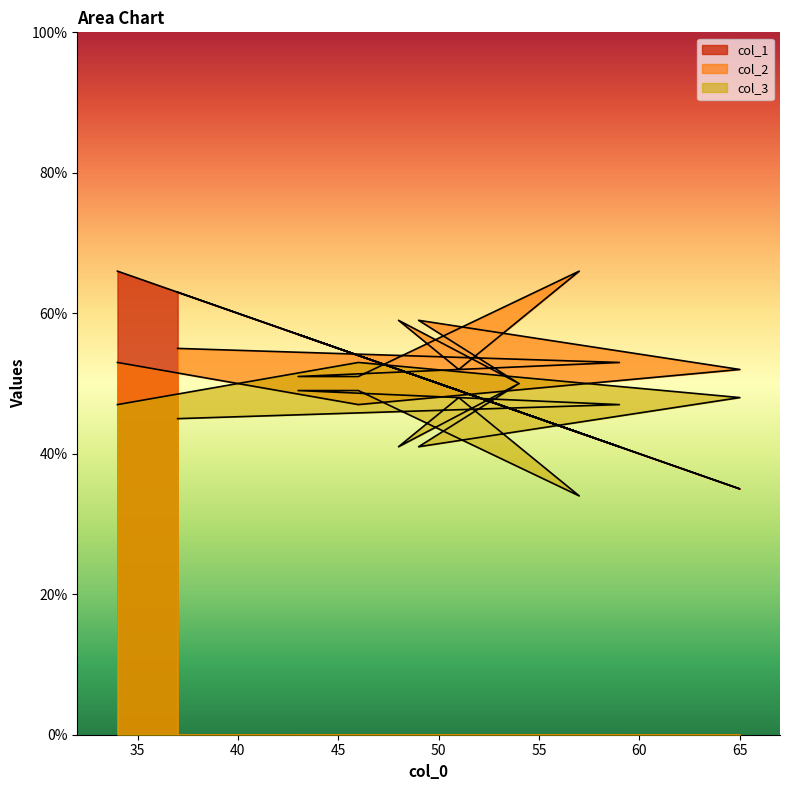

What is the sum of all col_1 values?

611